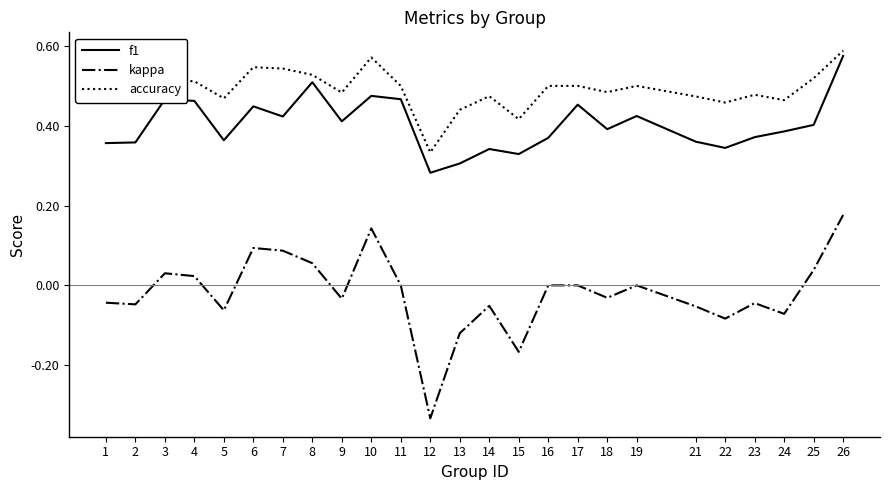

True or false: accuracy and kappa cross at least once.

False